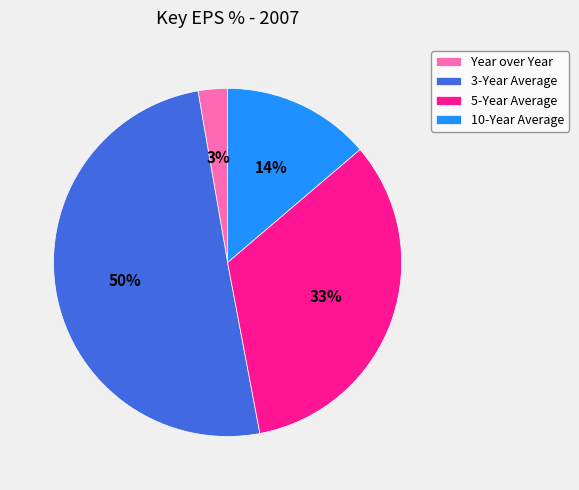

Between 10-Year Average and 5-Year Average, which is larger?

5-Year Average